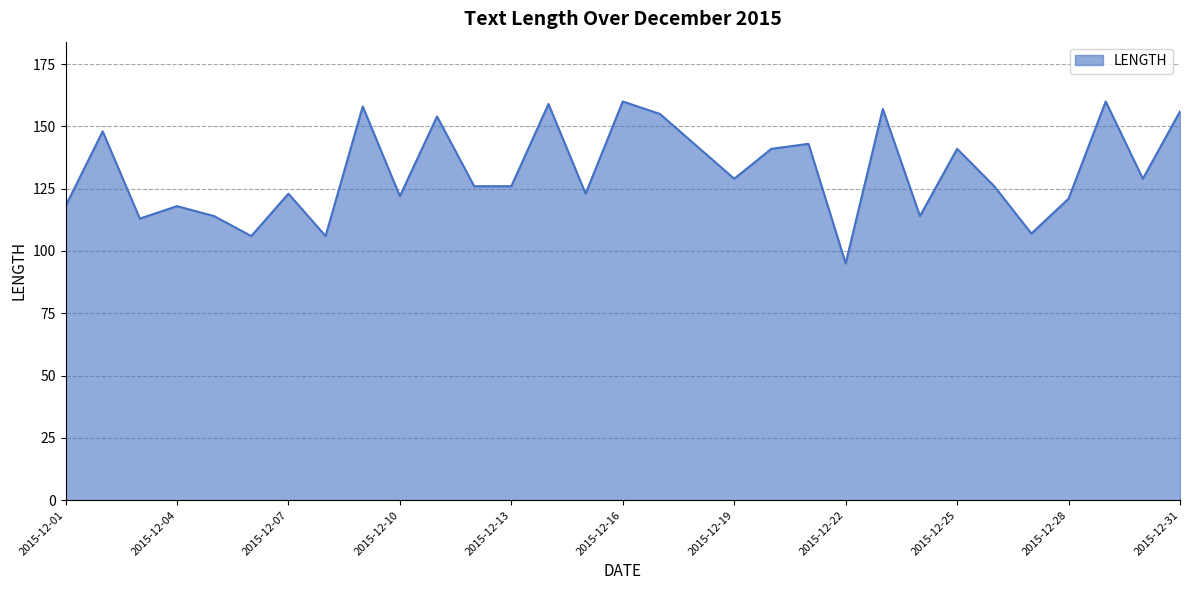

What is the minimum value shown in the chart?

95